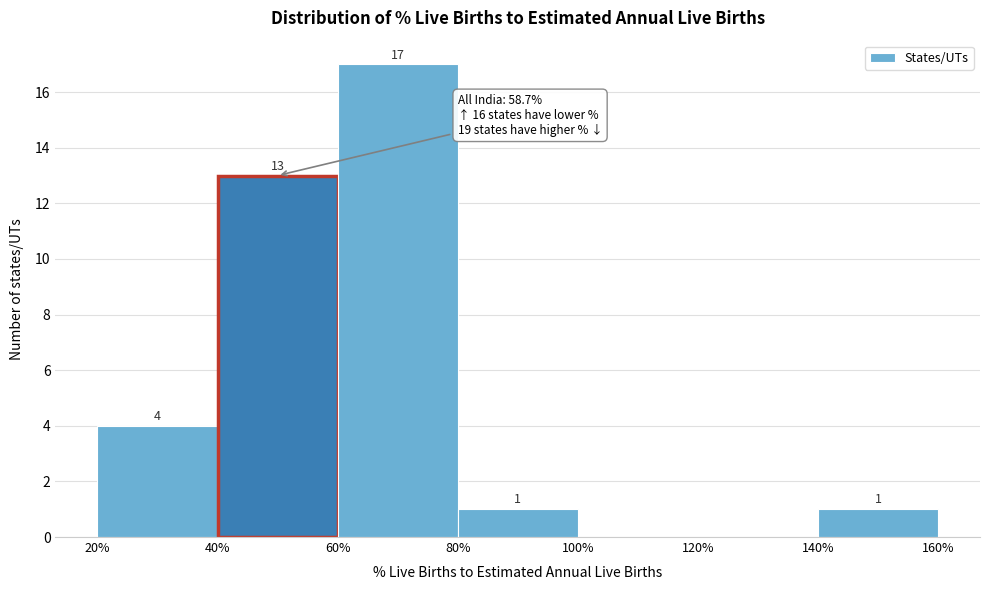

Which range on the x-axis has the tallest bar?

60% to 80%